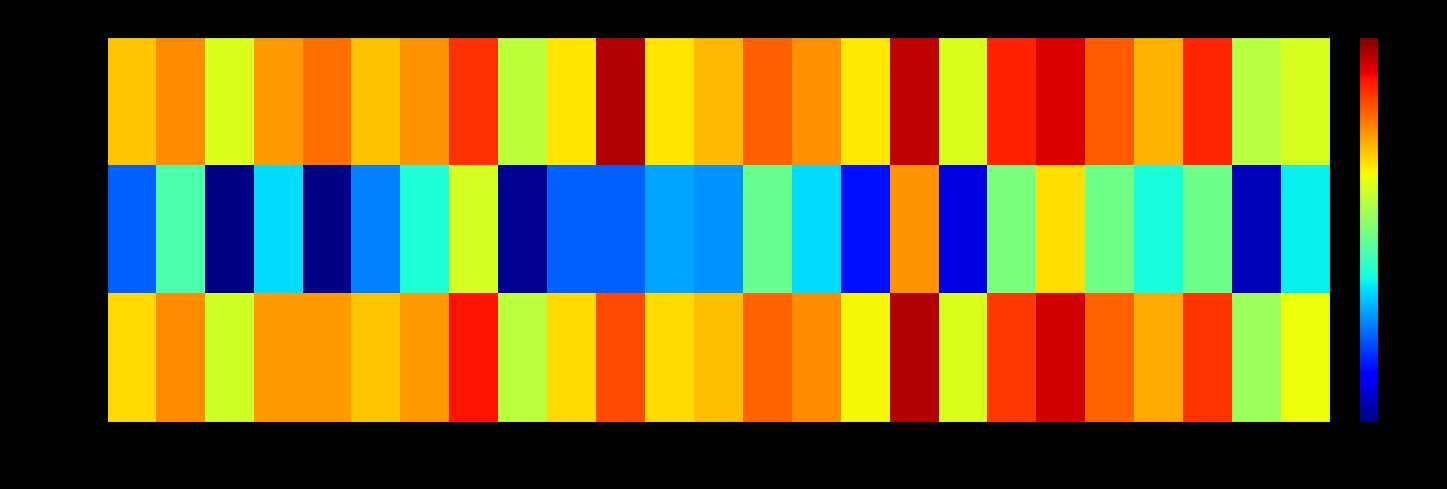

Between G6 and G14, which series saw the biggest shift?

Kappa